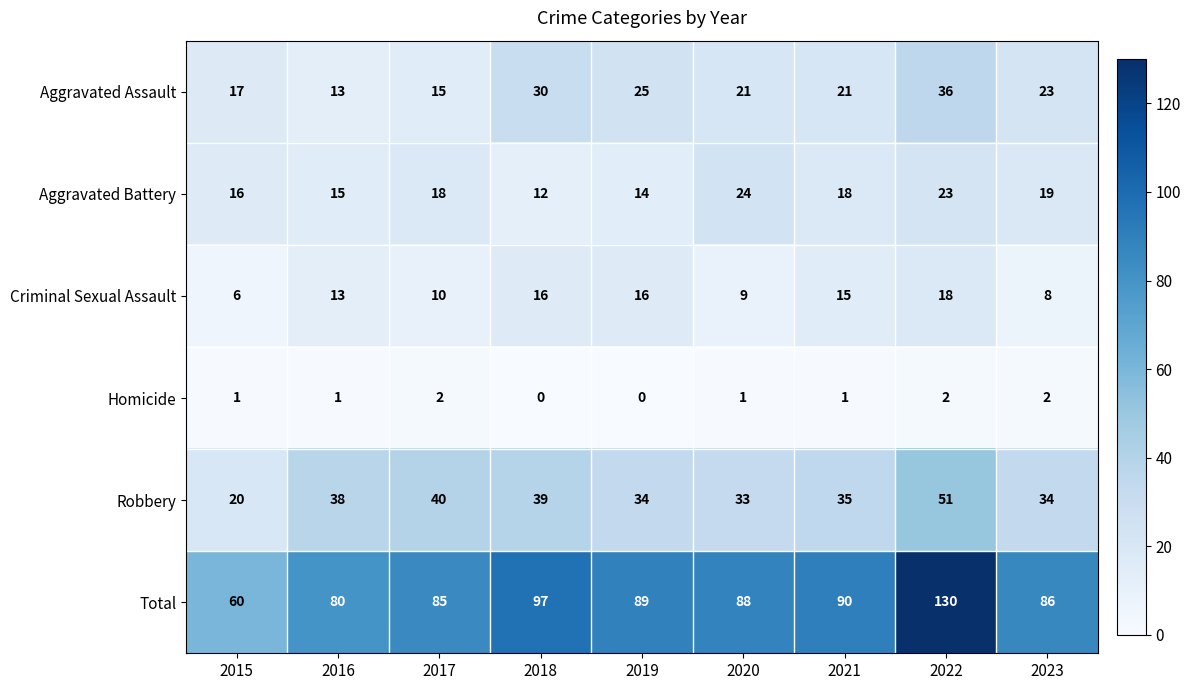

What is the sum of all Homicide values?

10